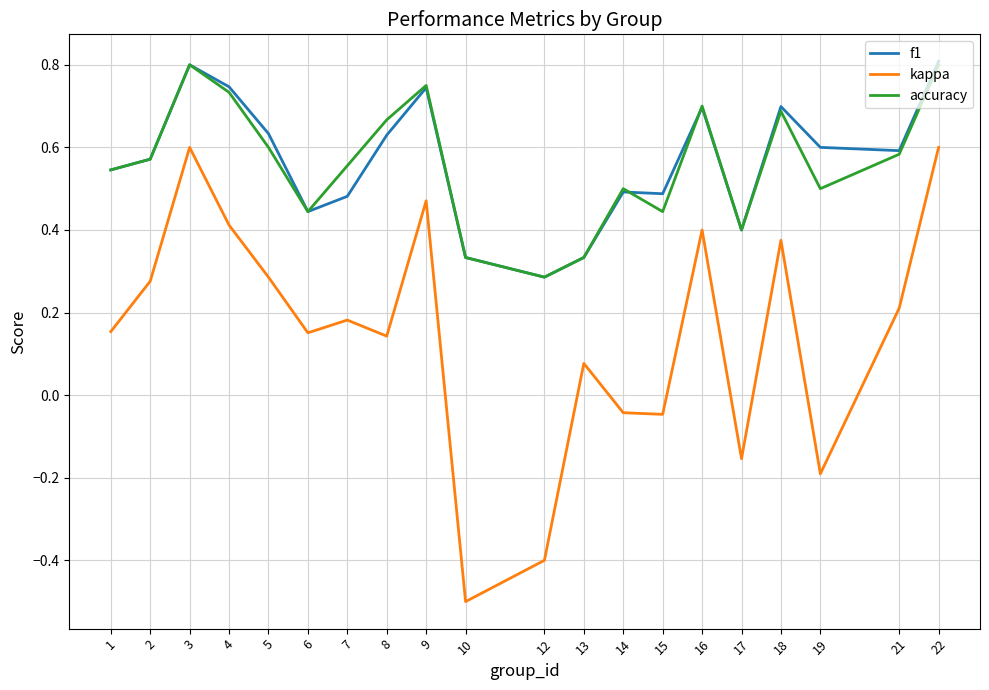

True or false: accuracy and f1 cross at least once.

True